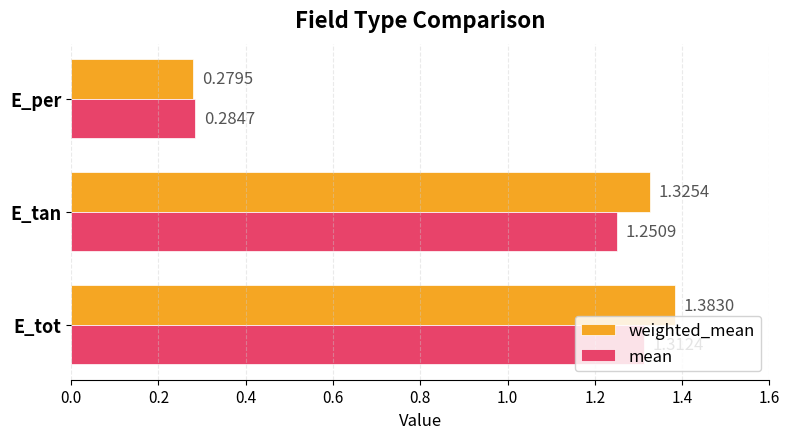

Which series has the largest total across all categories?

weighted_mean